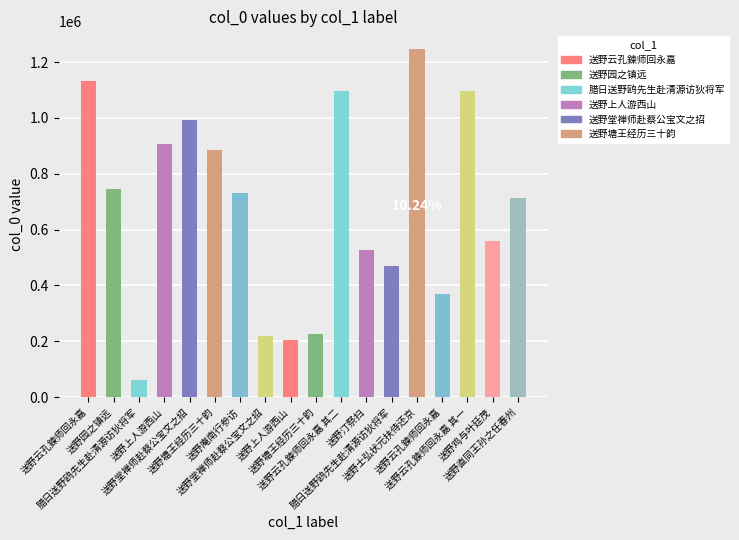

How many bars are there in total?

18